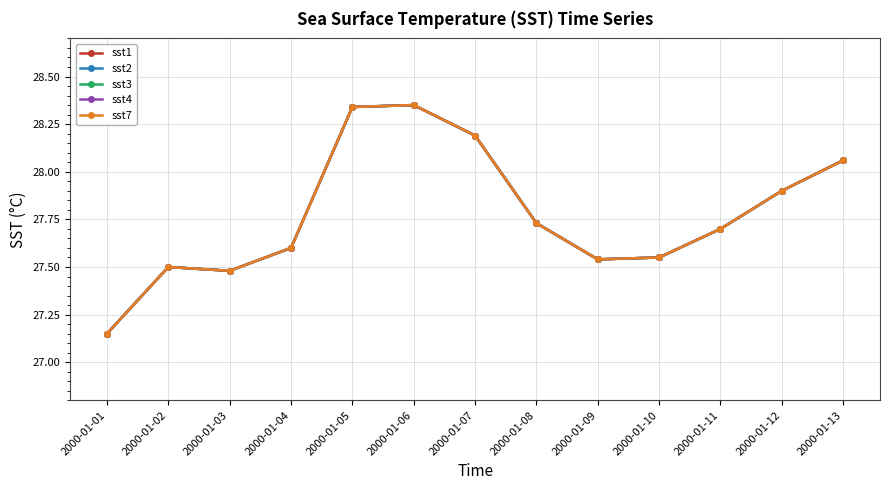

Is this an area chart (filled region under the line)?

No